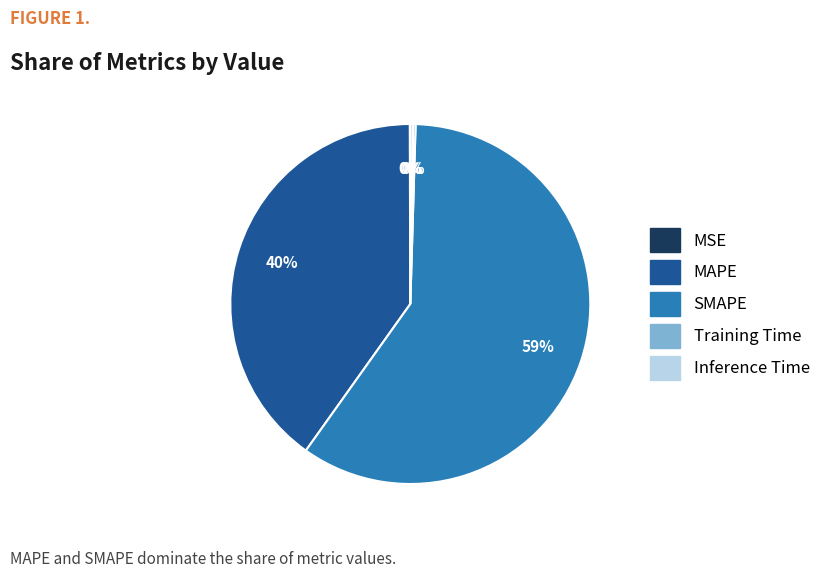

Which category has the biggest portion of the pie?

SMAPE